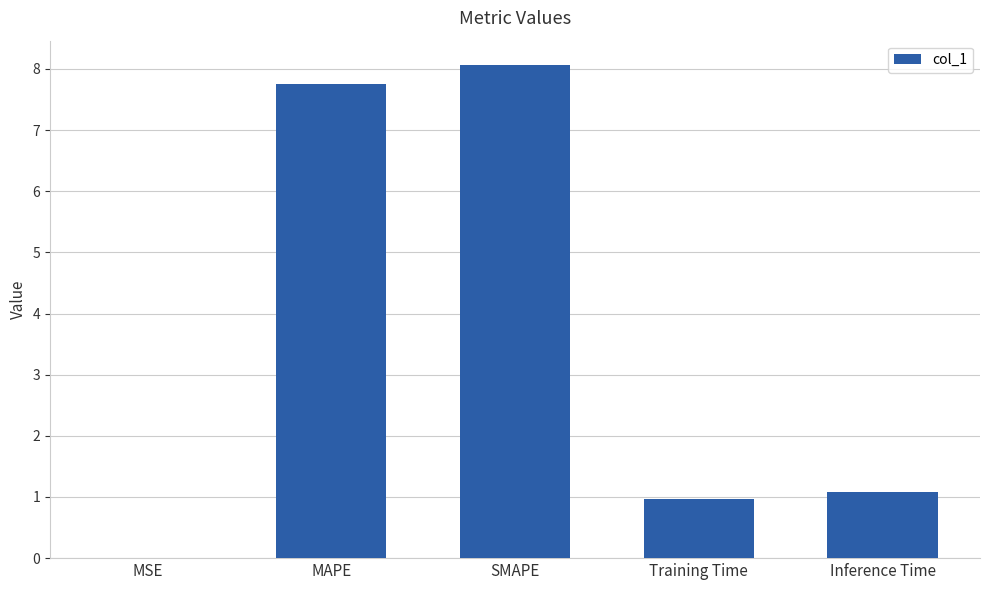

Approximately how many times larger is the value at MAPE compared to Inference Time?

7.2